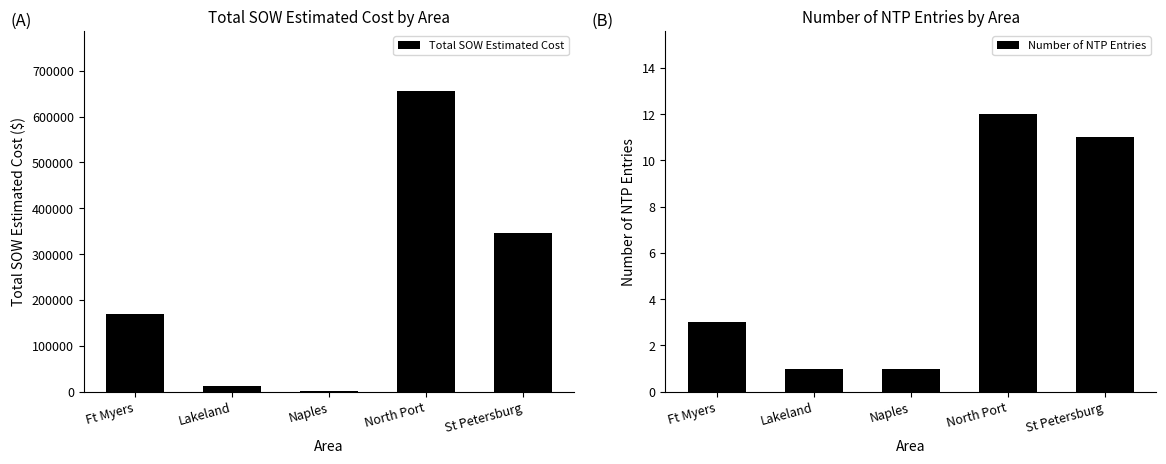

The Number of NTP Entries series shows 6.2 at St Petersburg. True or false?

False